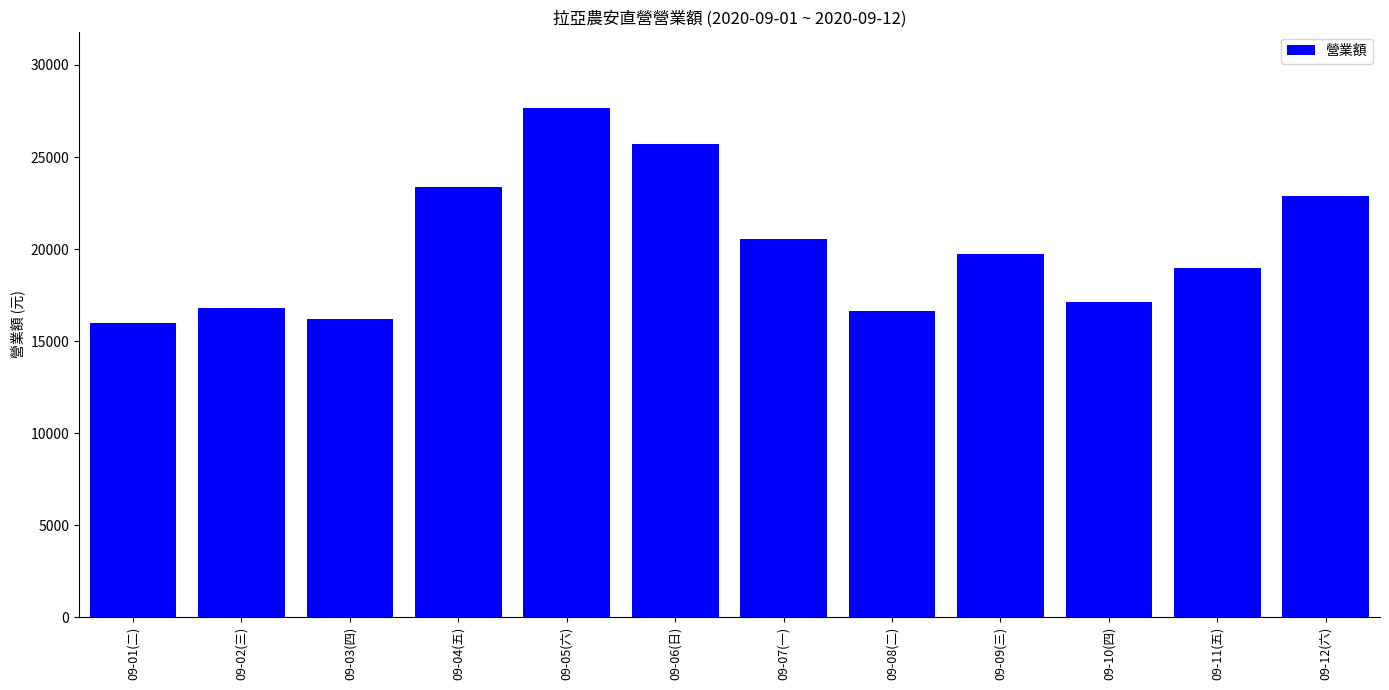

True or false: the data shows 27660 at 09-05(六).

True